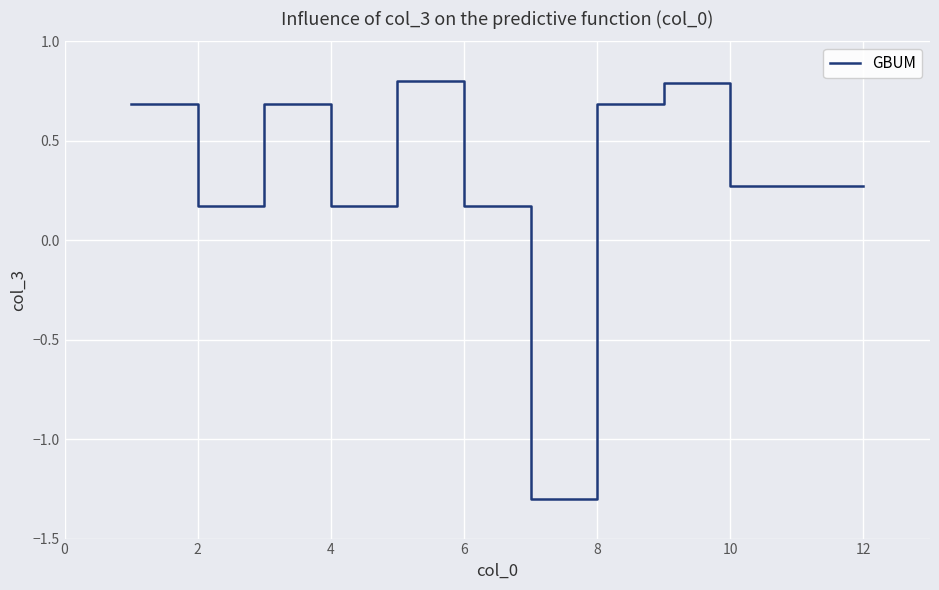

What is the difference between the maximum and minimum values?

2.1